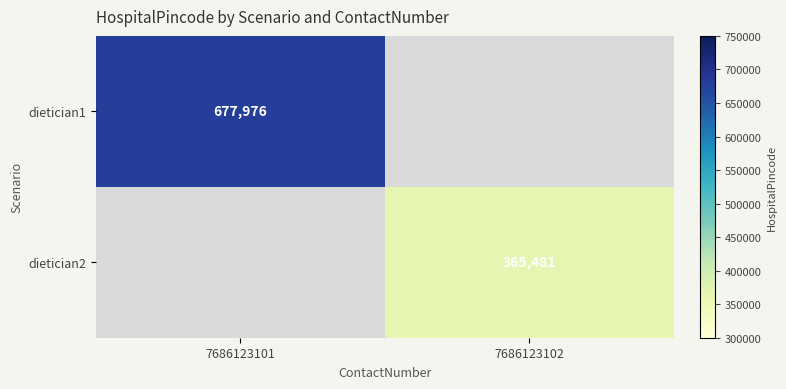

Is it true that dietician1 equals 677976 at 7686123101?

True